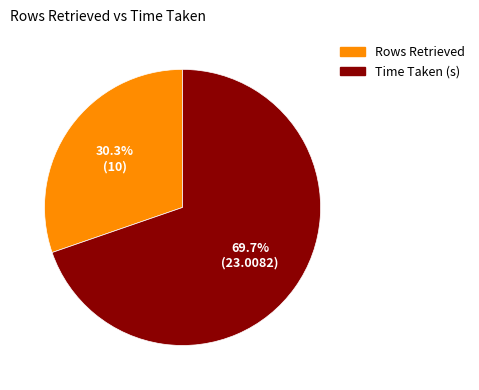

True or false: Time Taken (s) accounts for 56% of the total.

False